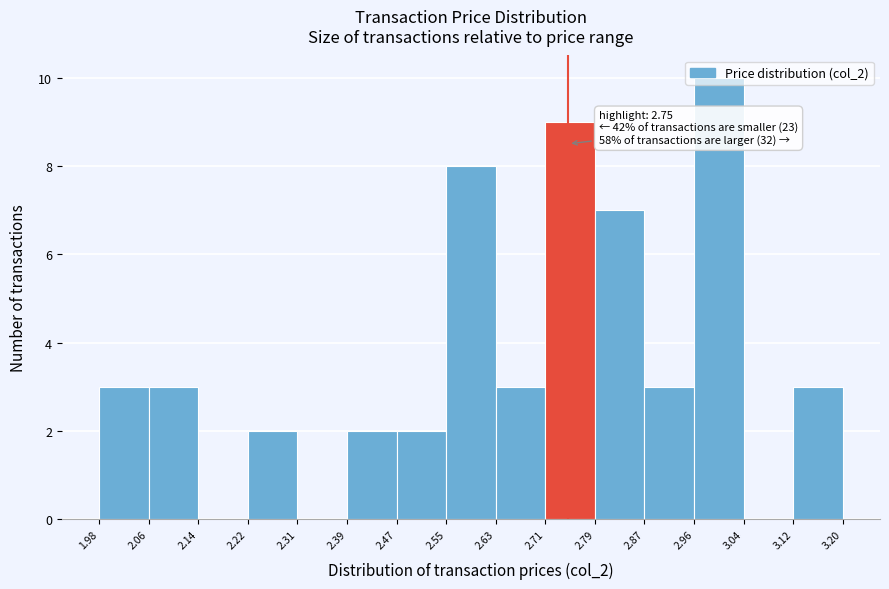

Over which range of the x-axis is the bar tallest?

2.96 to 3.04